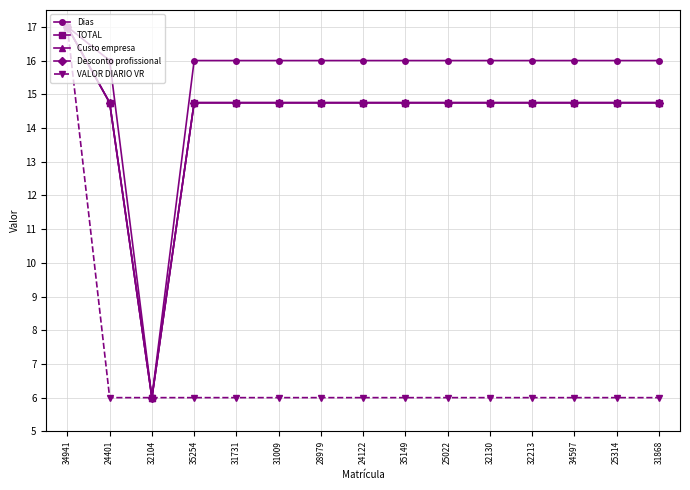

Is this an area chart (filled region under the line)?

No